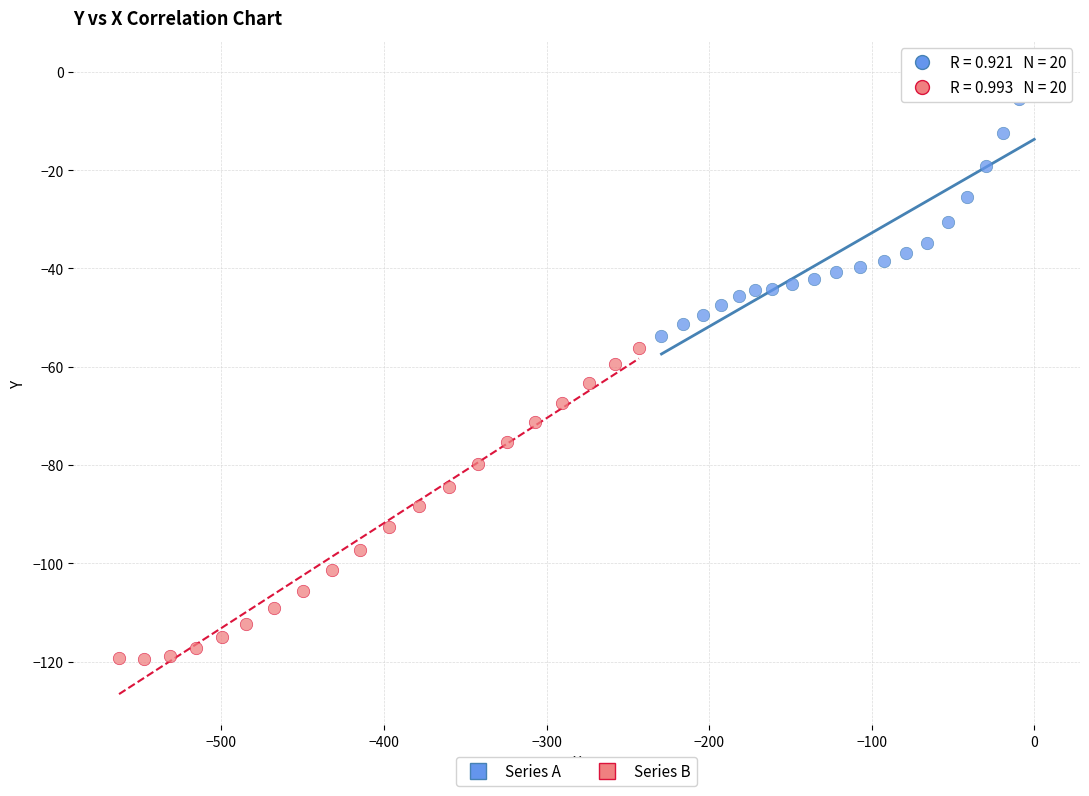

Which series reaches the minimum Y coordinate?

Series B